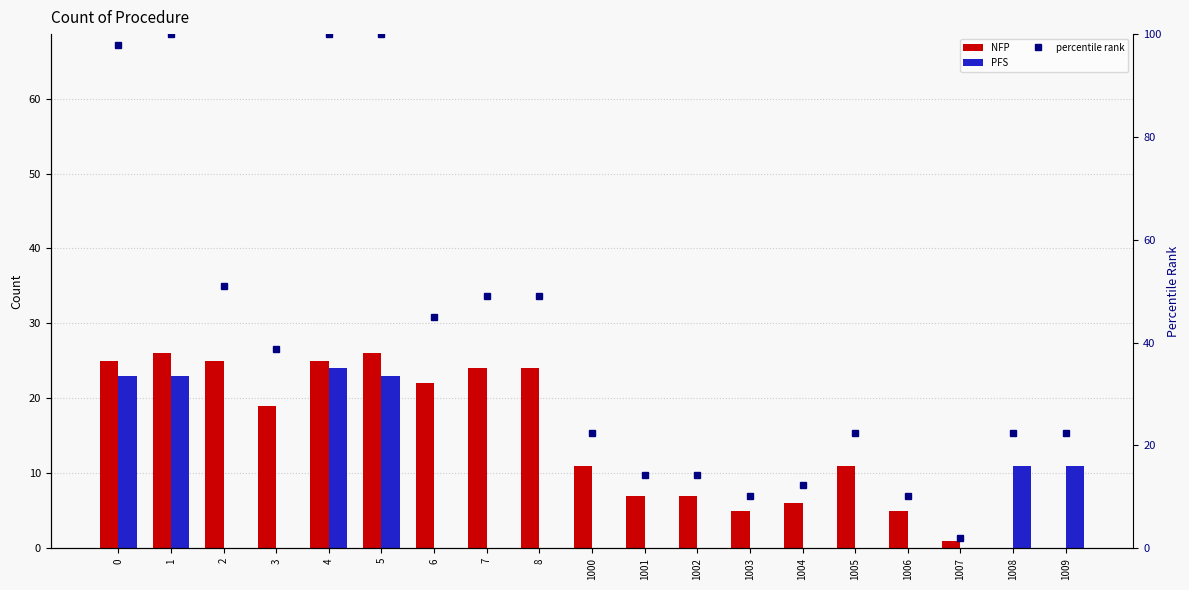

At how many categories does at least one series exceed 66?

4